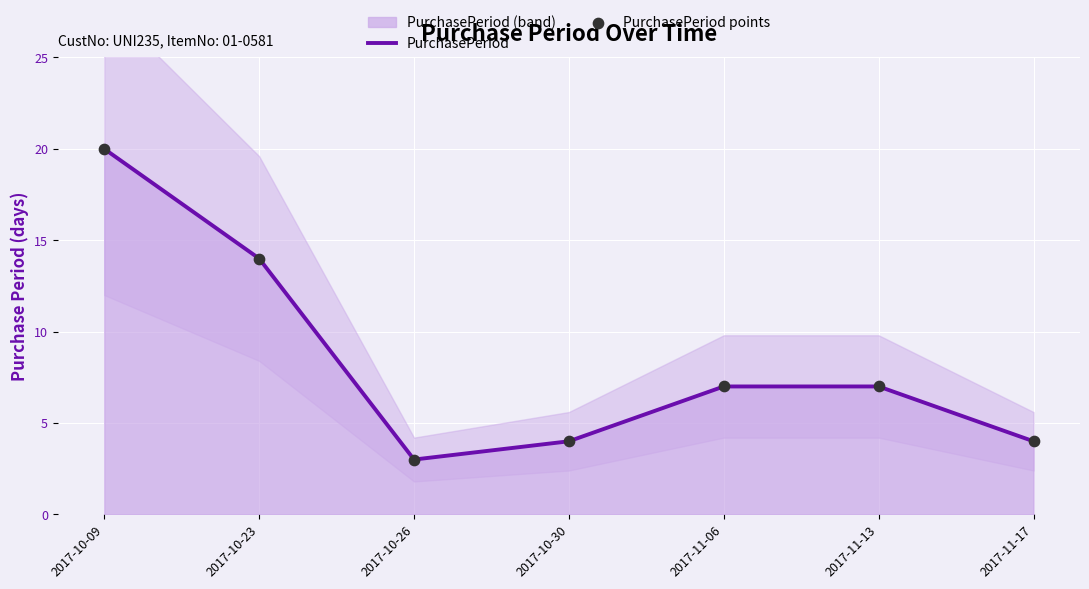

At how many categories does at least one series exceed 12?

2